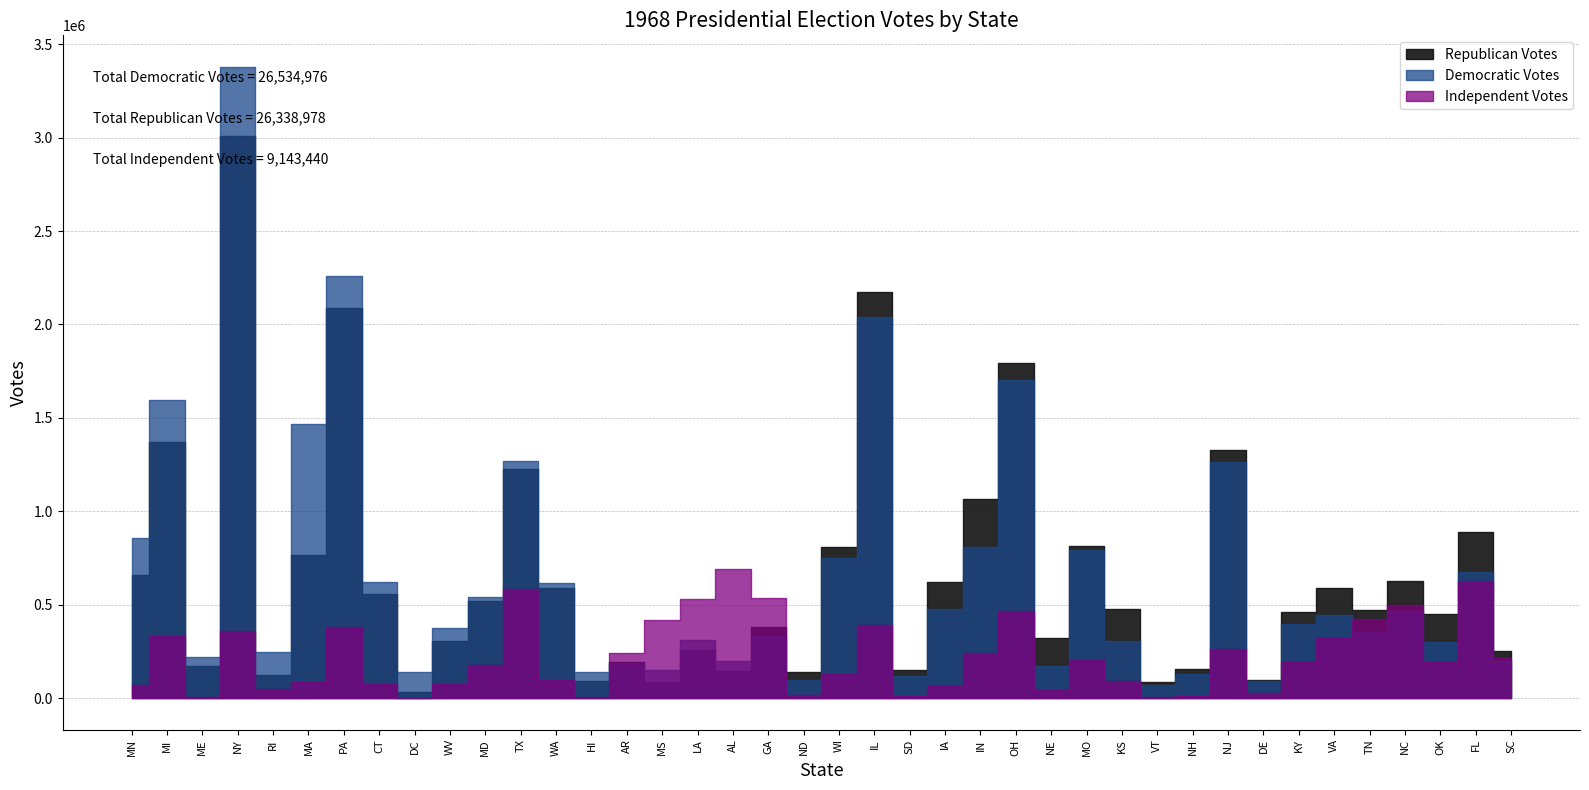

What is the total value across all series at NC?

1587493